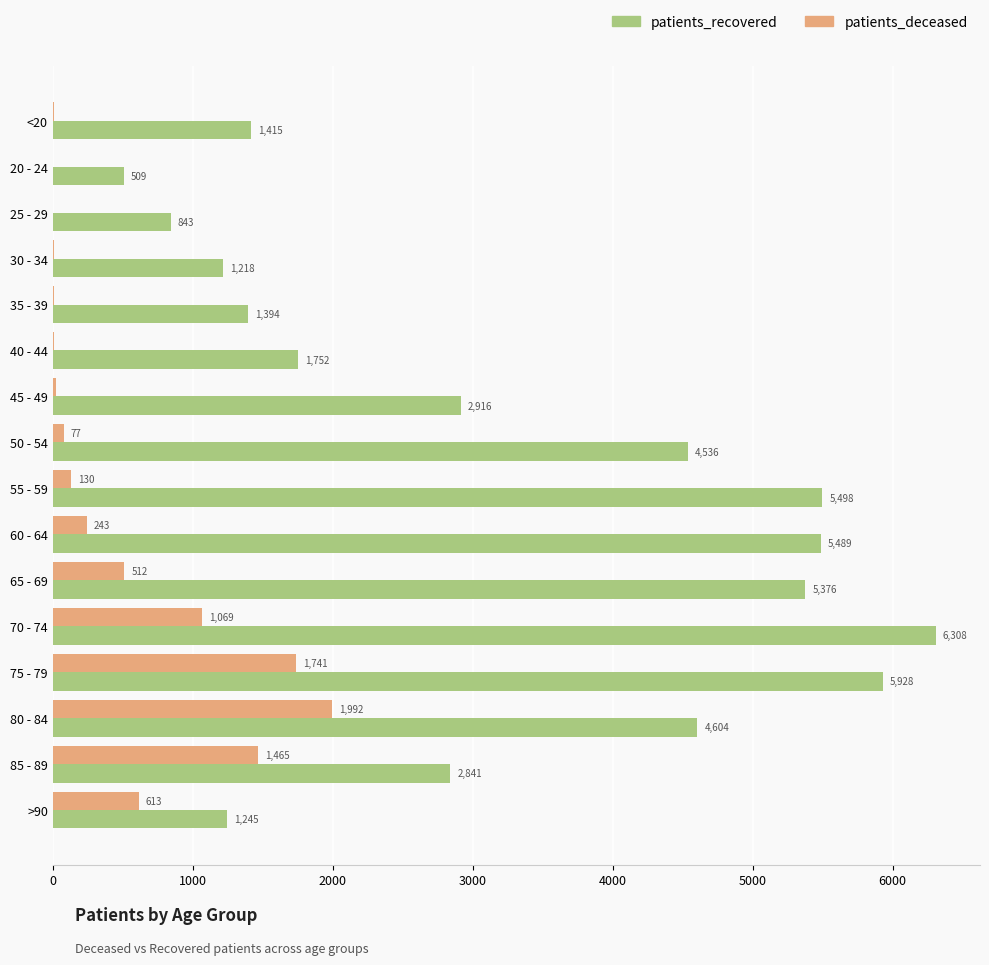

Where is patients_recovered nearest to the value 3408?

45 - 49